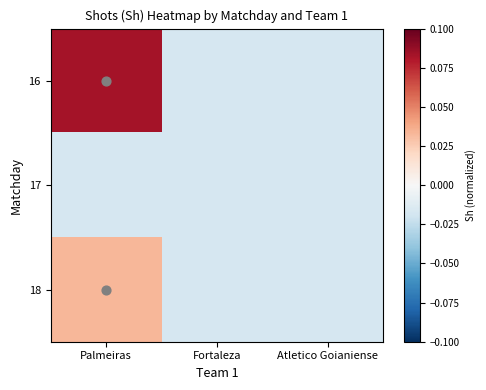

Reading right to left, transcribe all the data shown in this chart.

16: Atletico Goianiense=-0.0	Fortaleza=-0.0	Palmeiras=0.1
17: Atletico Goianiense=-0.0	Fortaleza=-0.0	Palmeiras=-0.0
18: Atletico Goianiense=-0.0	Fortaleza=-0.0	Palmeiras=0.0